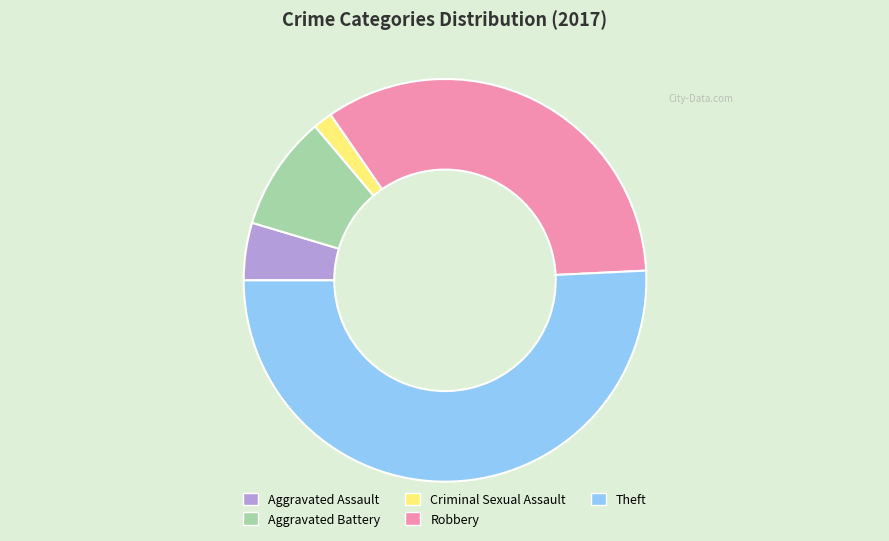

Which slice is the smallest?

Criminal Sexual Assault